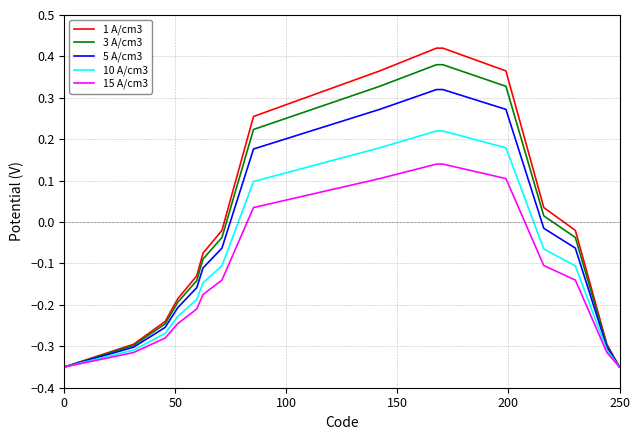

What is the sum of all 10 A/cm3 values?

-1.9